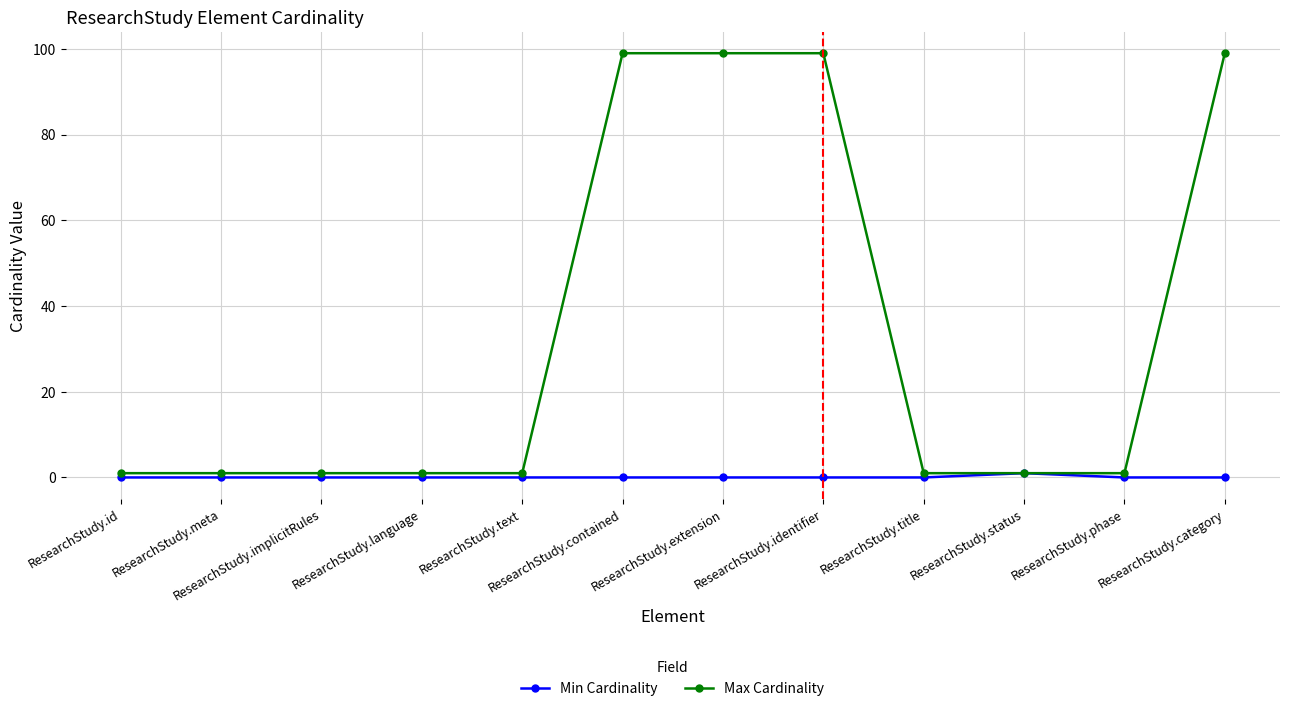

Is it true that Min Cardinality equals 0 at ResearchStudy.text?

True